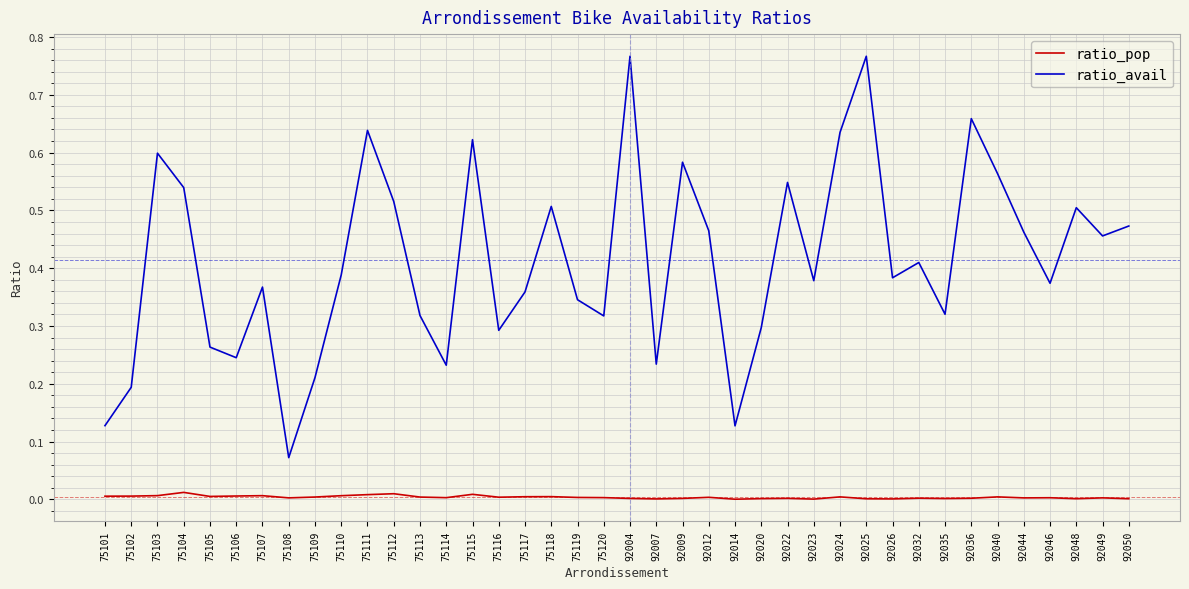

Which series changed the most between 75116 and 92023?

ratio_avail